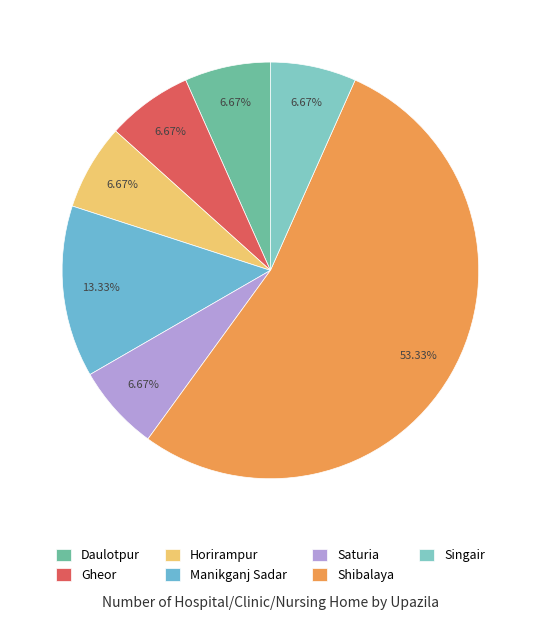

To the nearest percent, what is the difference between the Saturia and Shibalaya slice percentages?

47%